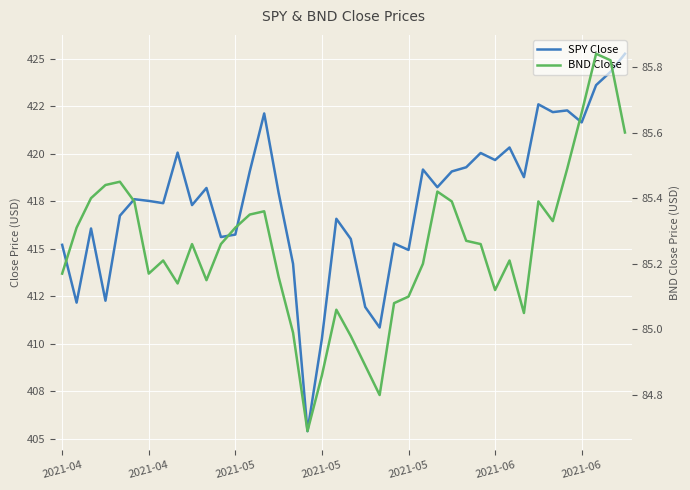

Reading left to right, transcribe all the data shown in this chart.

SPY Close: 415.2	412.2	416.1	412.3	416.7	417.6	417.5	417.4	420.1	417.3	418.2	415.6	415.8	419.1	422.1	417.9	414.2	405.4	410.3	416.6	415.5	411.9	410.9	415.3	414.9	419.2	418.2	419.1	419.3	420.0	419.7	420.3	418.8	422.6	422.2	422.3	421.6	423.6	424.3	425.3
BND Close: 85.2	85.3	85.4	85.4	85.4	85.4	85.2	85.2	85.1	85.3	85.2	85.3	85.3	85.3	85.4	85.2	85.0	84.7	84.9	85.1	85.0	84.9	84.8	85.1	85.1	85.2	85.4	85.4	85.3	85.3	85.1	85.2	85.1	85.4	85.3	85.5	85.7	85.8	85.8	85.6